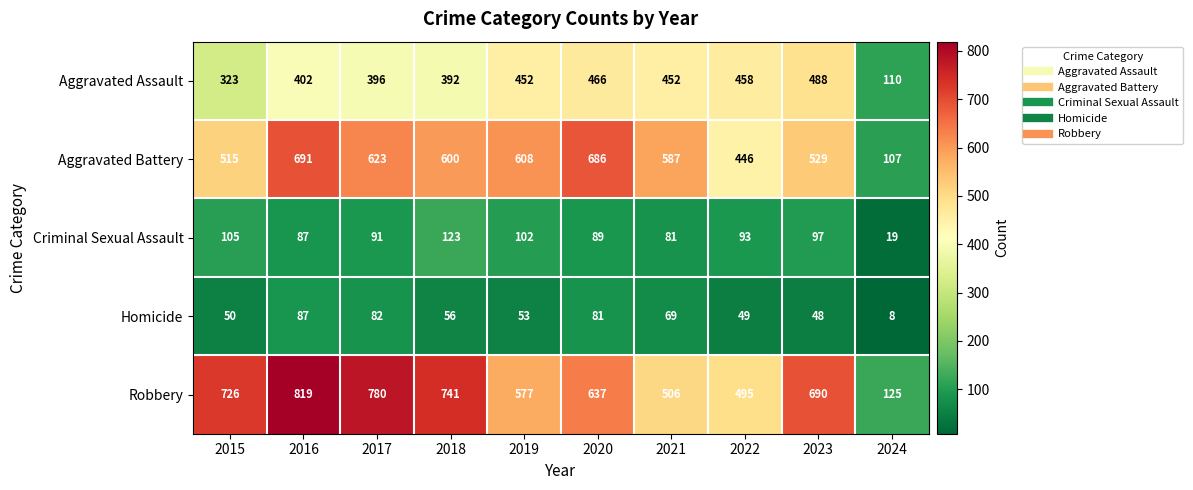

What is the sum of all Aggravated Battery values?

5392